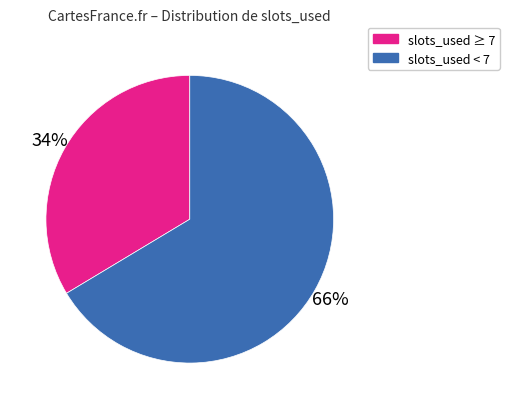

Does any single category account for the majority?

Yes